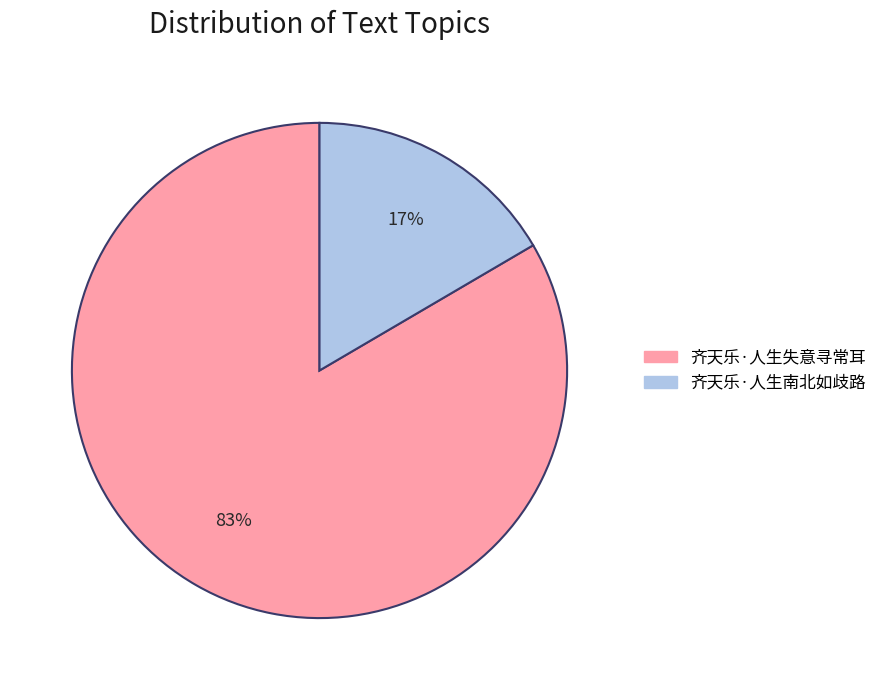

Is the sum of 齐天乐·人生失意寻常耳 and 齐天乐·人生南北如歧路 greater than half?

Yes